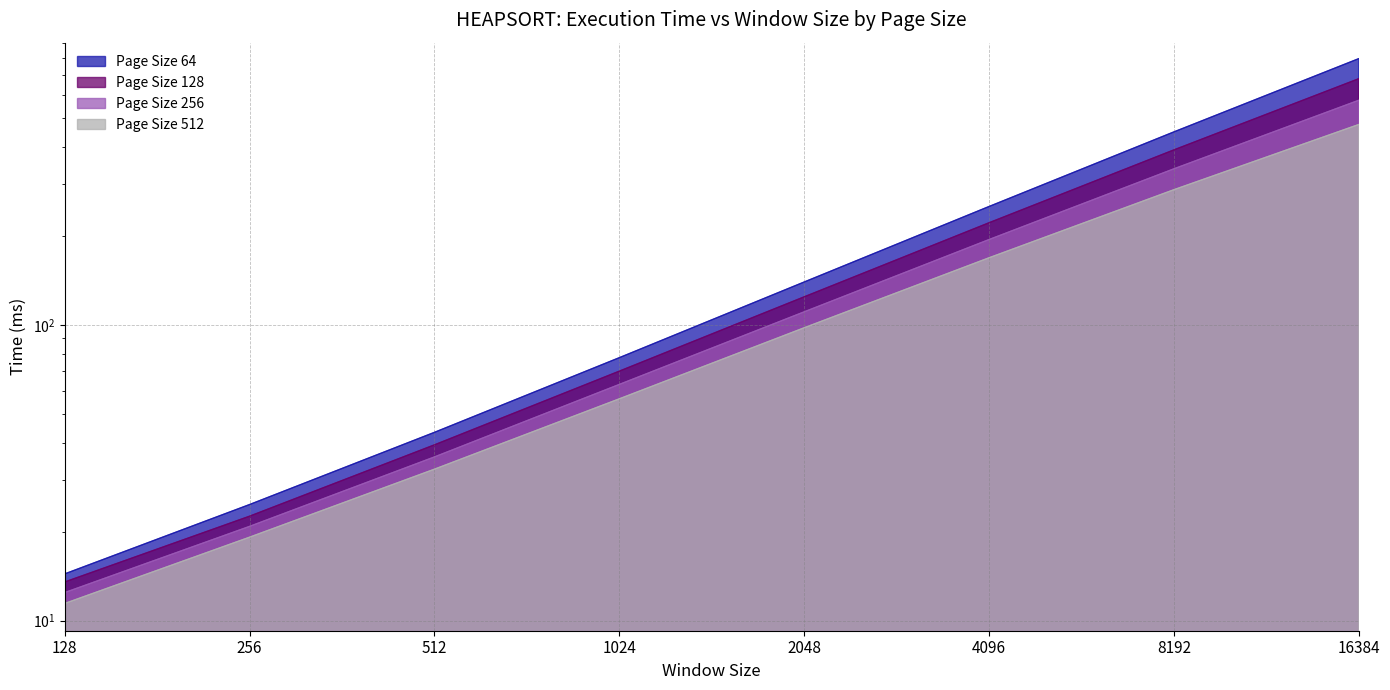

True or false: Page Size 256 and Page Size 64 cross at least once.

False